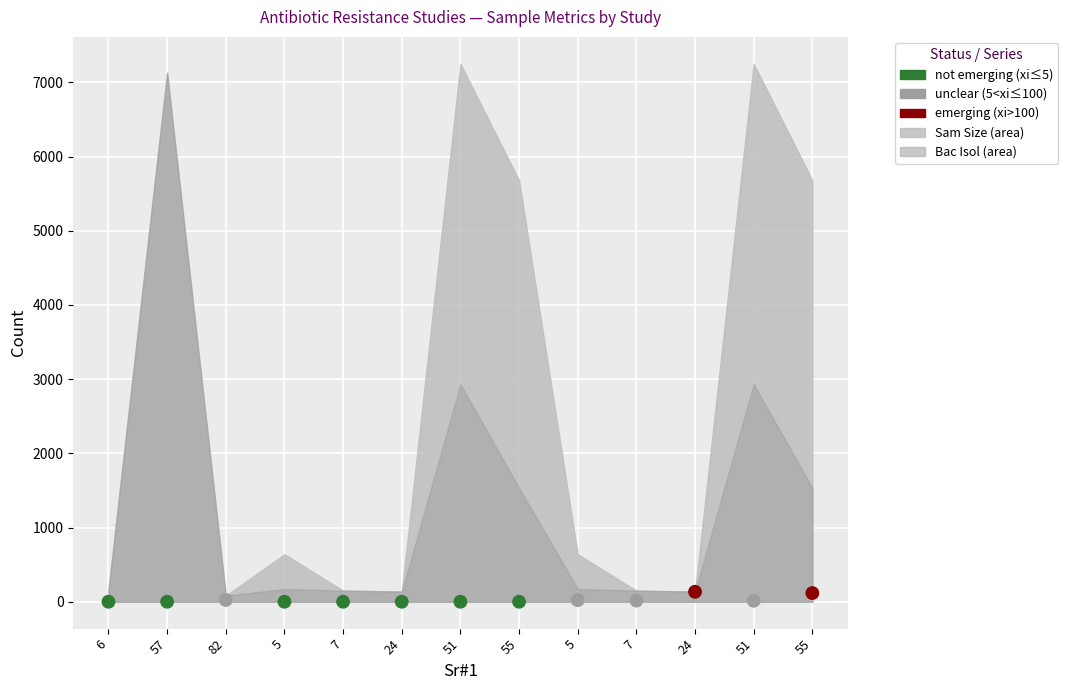

What is the range of Y values (max minus min)?

134